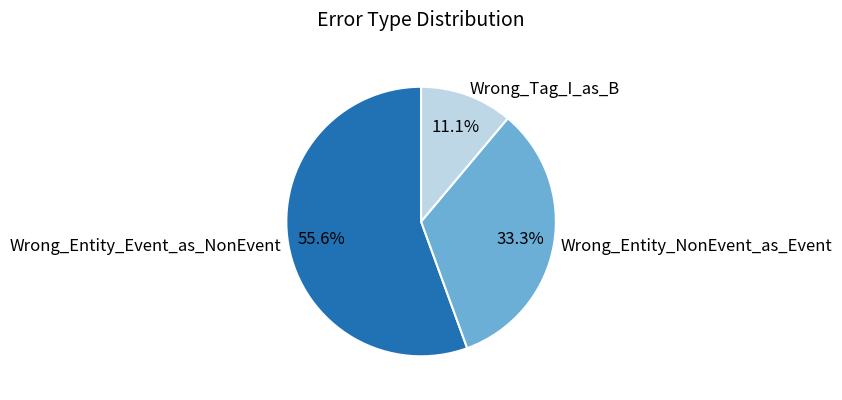

Is there a majority slice in this chart?

Yes